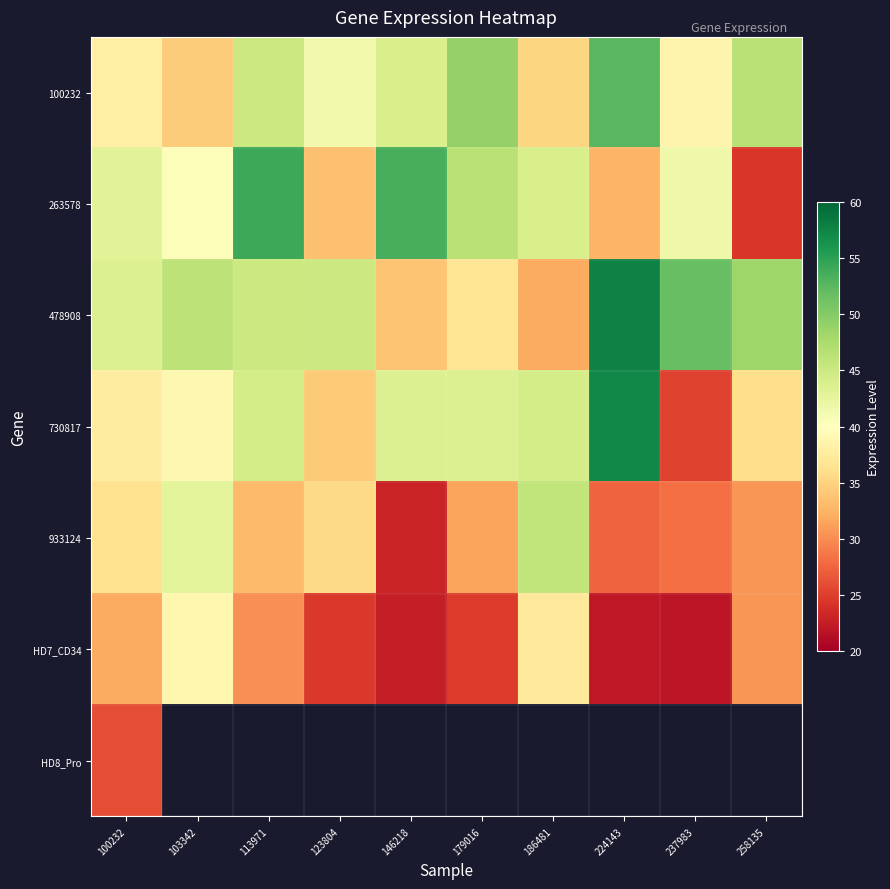

Between 186481 and 224143, which is larger?

224143